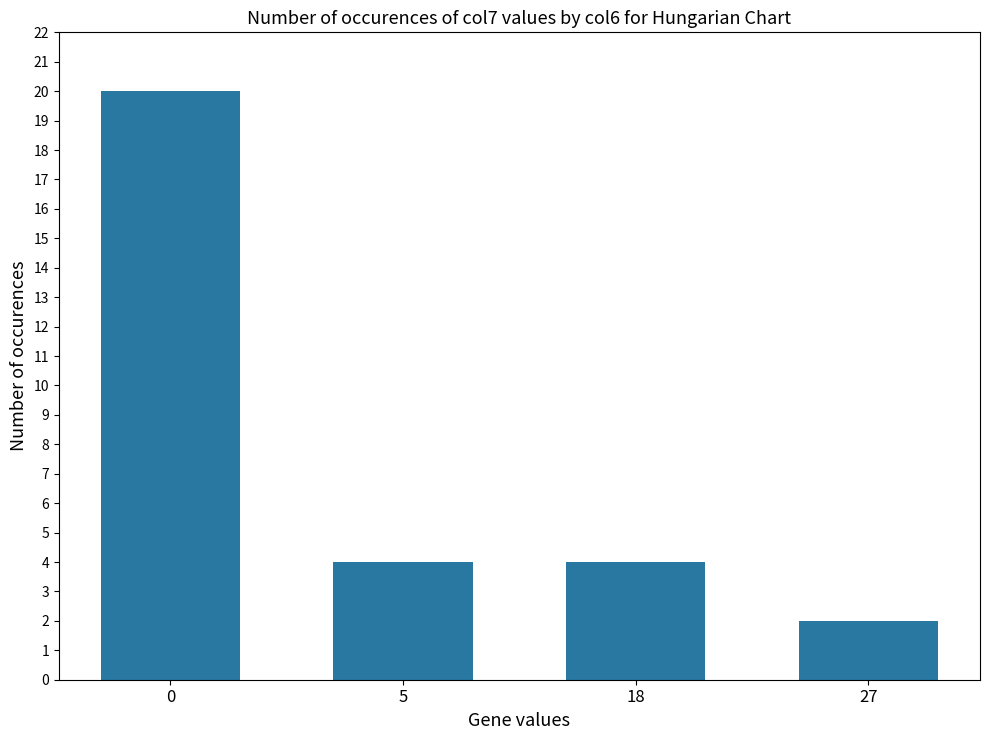

Count the values in the range 4 to 20.

3